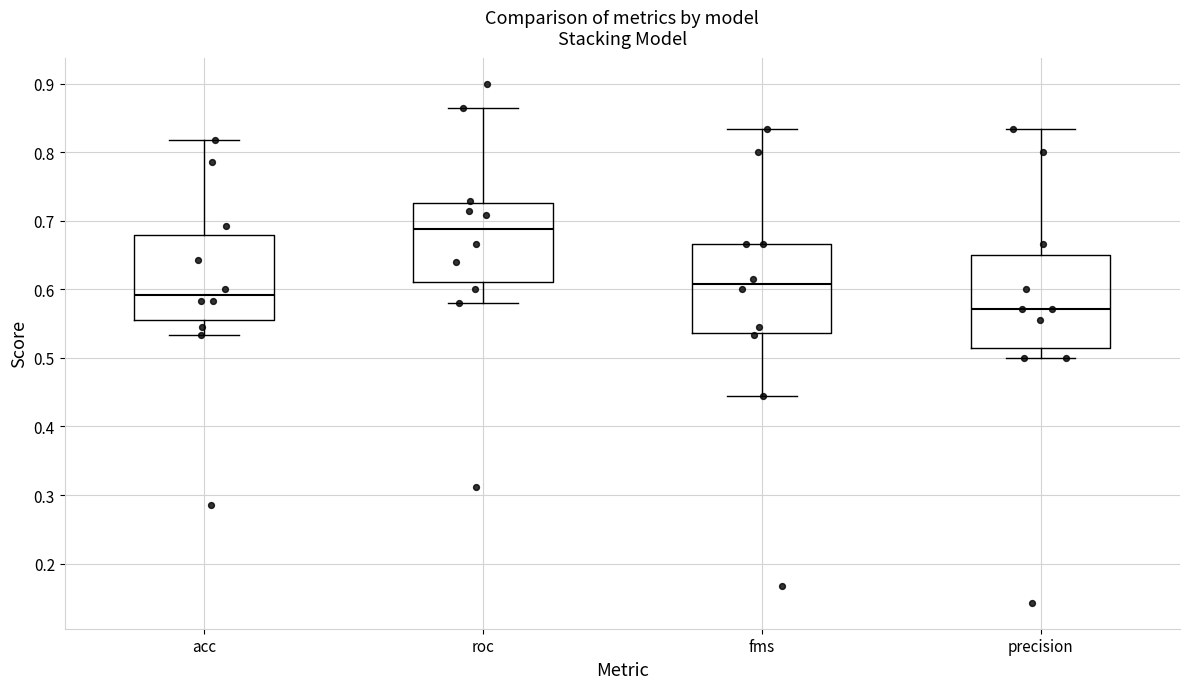

Which box's median line is the highest?

roc